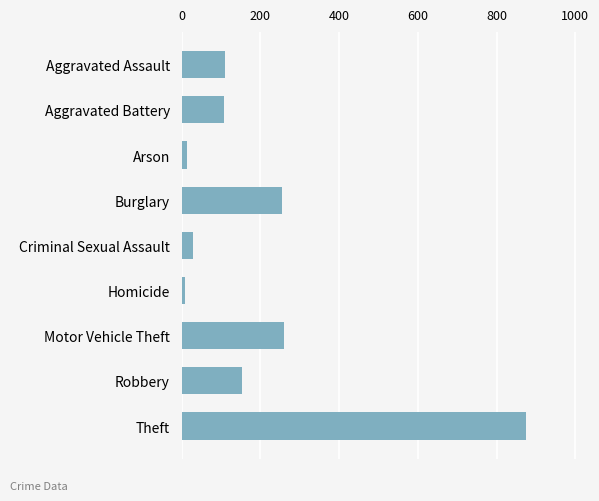

What is the maximum value shown in the chart?

874